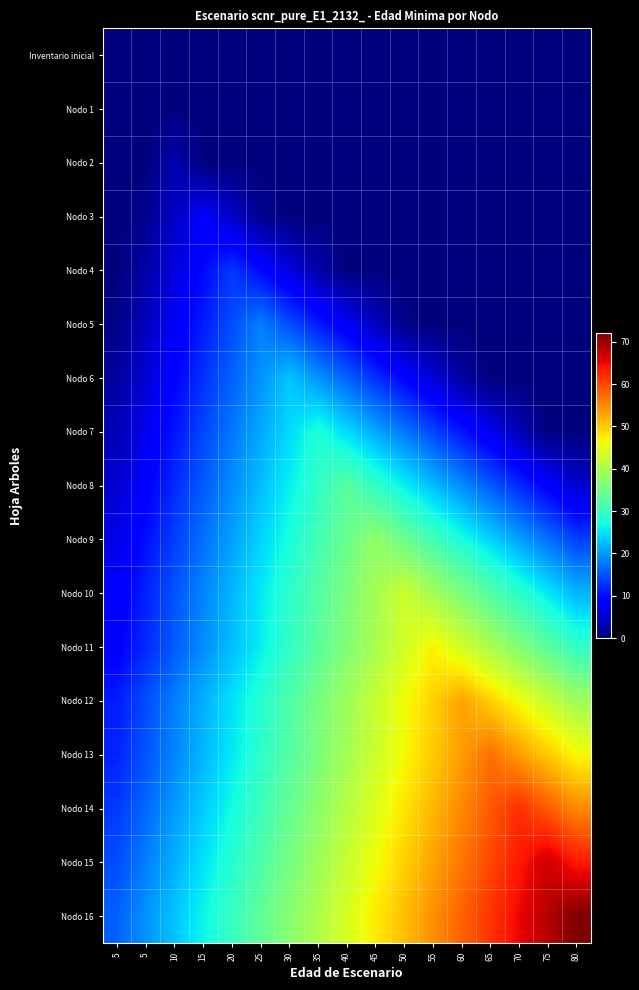

At 50, list the series in order from smallest to largest.

Inventario inicial, Nodo 1, Nodo 2, Nodo 3, Nodo 4, Nodo 5, Nodo 6, Nodo 7, Nodo 8, Nodo 9, Nodo 10, Nodo 11, Nodo 12, Nodo 13, Nodo 14, Nodo 15, Nodo 16